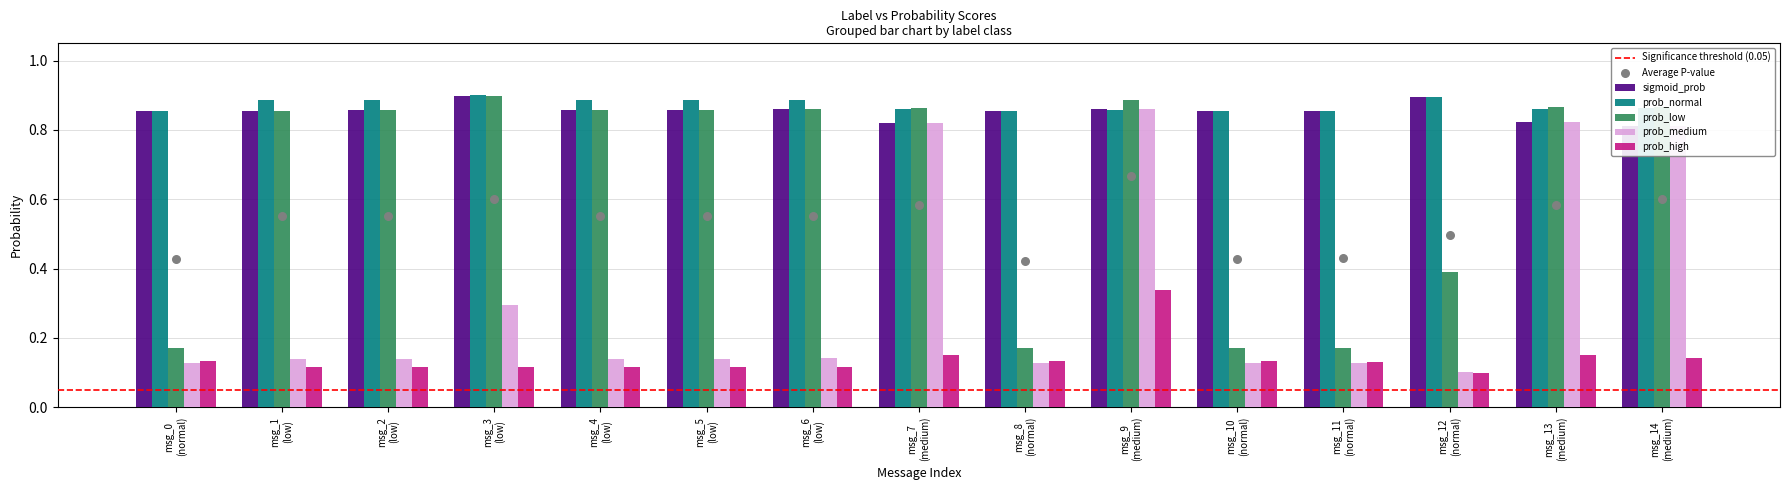

What is the total value across all series at msg_10 (normal)?

2.1